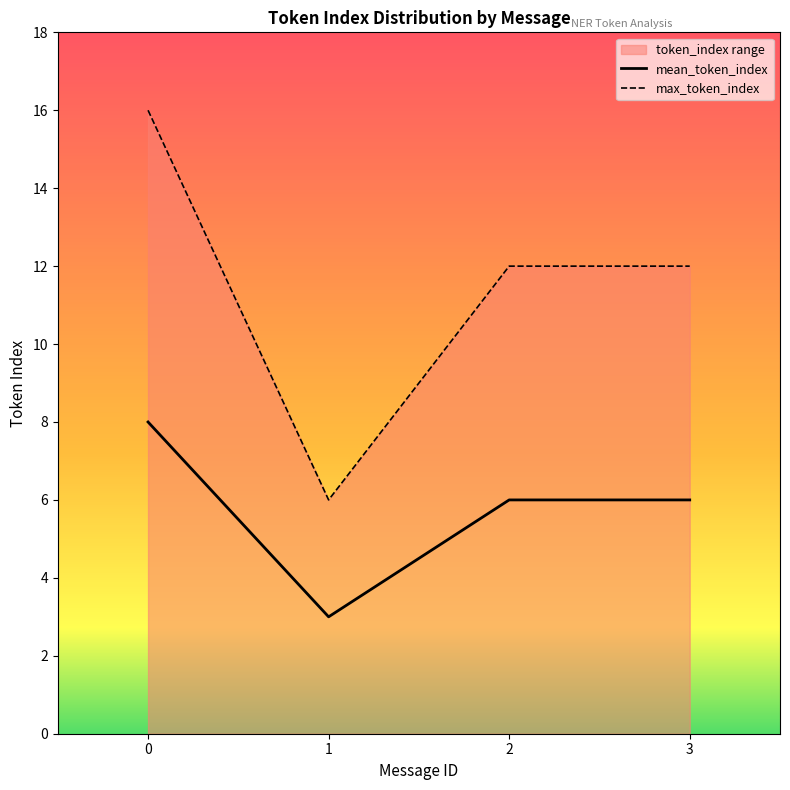

At how many categories does at least one series exceed 13?

1